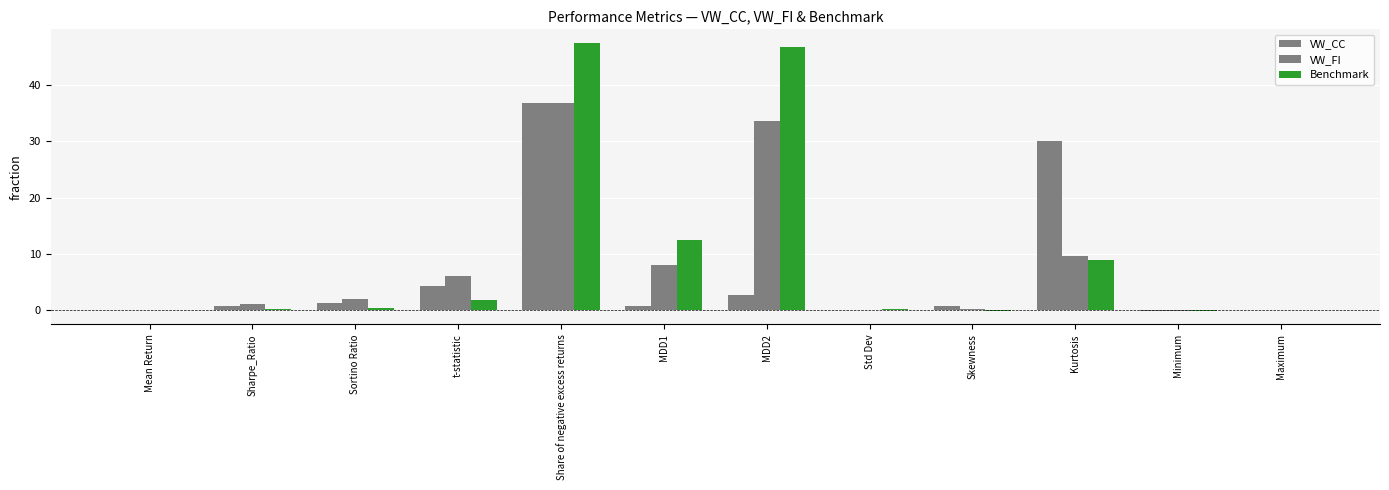

Where does the VW_FI series first go above 2?

Sortino Ratio